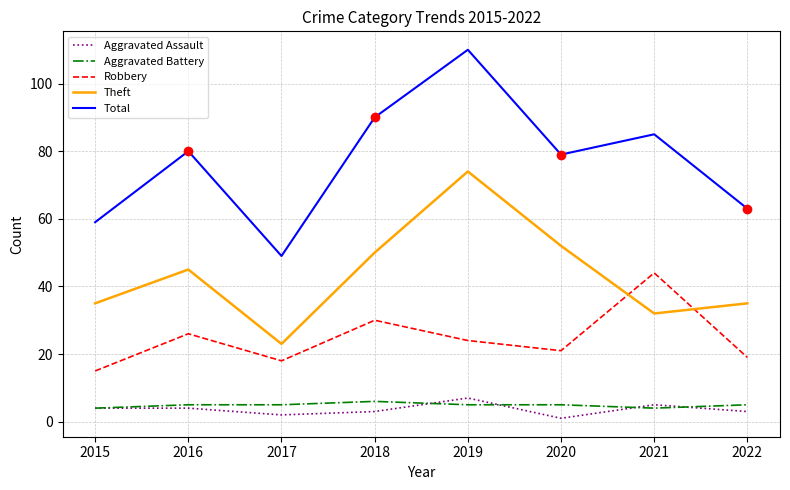

Reading right to left, extract all data points from this chart.

Aggravated Assault: 3	5	1	7	3	2	4	4
Aggravated Battery: 5	4	5	5	6	5	5	4
Robbery: 19	44	21	24	30	18	26	15
Theft: 35	32	52	74	50	23	45	35
Total: 63	85	79	110	90	49	80	59